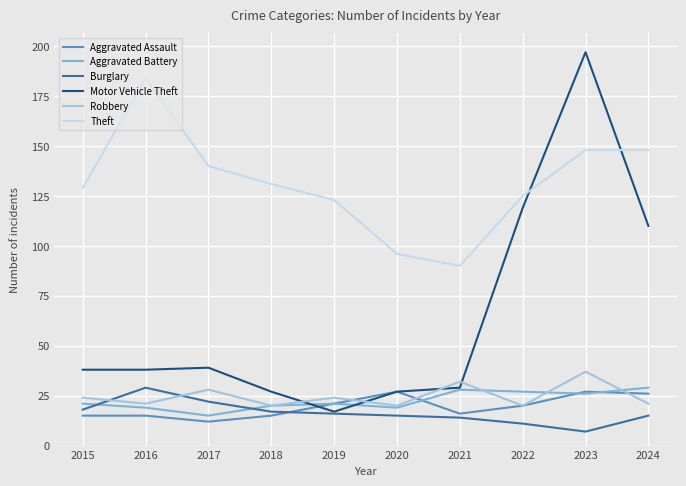

Which series ends up on top after the final intersection of Aggravated Battery and Robbery?

Aggravated Battery